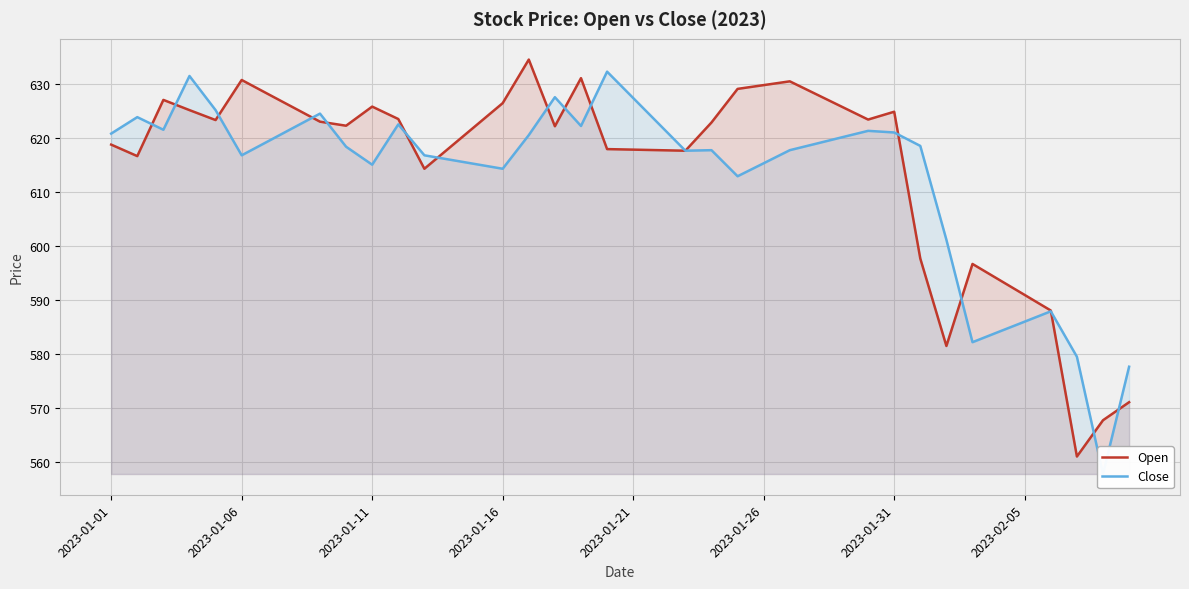

What are all the series names shown in the legend?

Open, Close